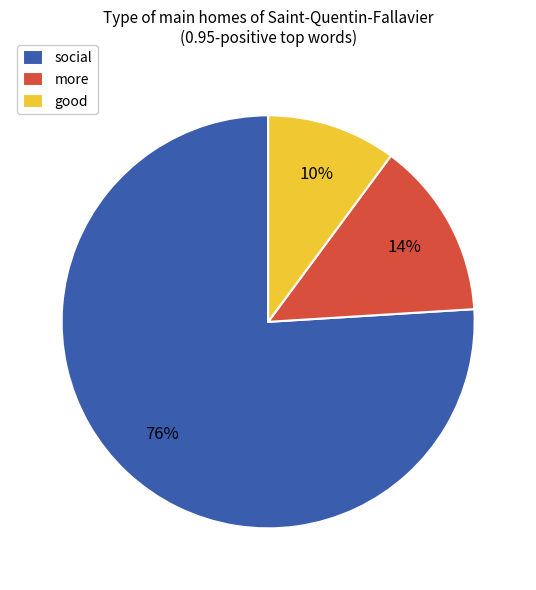

The more slice represents 1% of the pie. True or false?

False